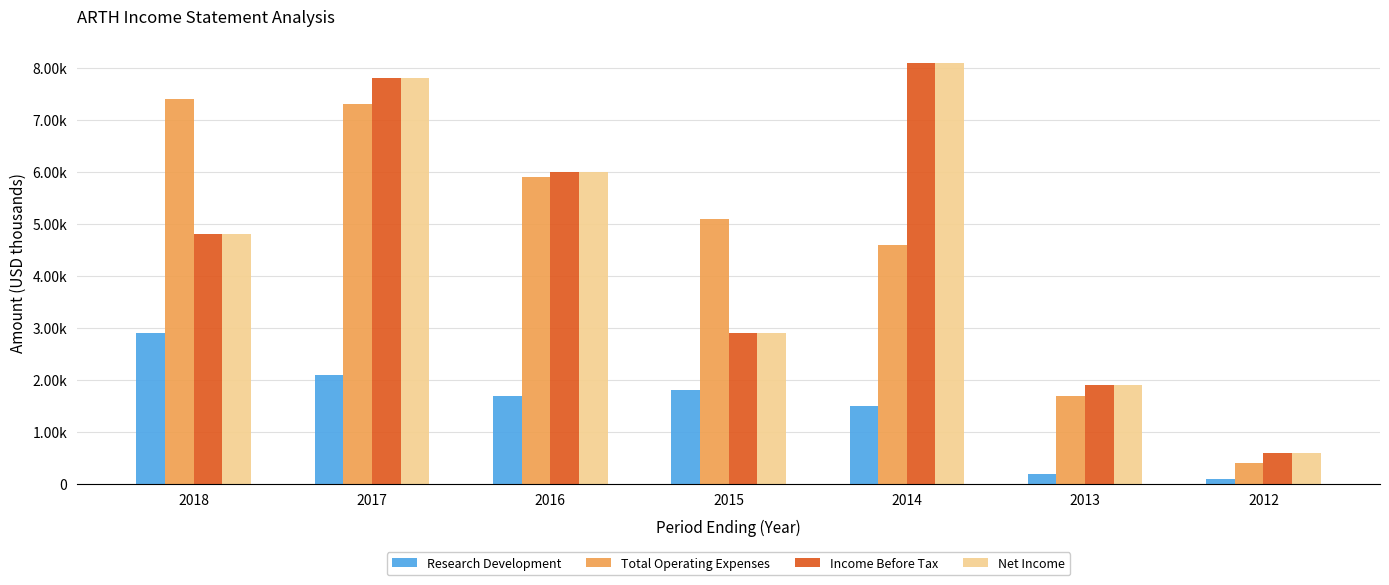

Reading left to right, transcribe all the data shown in this chart.

Research Development: 2018=2900	2017=2100	2016=1700	2015=1800	2014=1500	2013=200	2012=100
Total Operating Expenses: 2018=7400	2017=7300	2016=5900	2015=5100	2014=4600	2013=1700	2012=400
Income Before Tax: 2018=4800	2017=7800	2016=6000	2015=2900	2014=8100	2013=1900	2012=600
Net Income: 2018=4800	2017=7800	2016=6000	2015=2900	2014=8100	2013=1900	2012=600